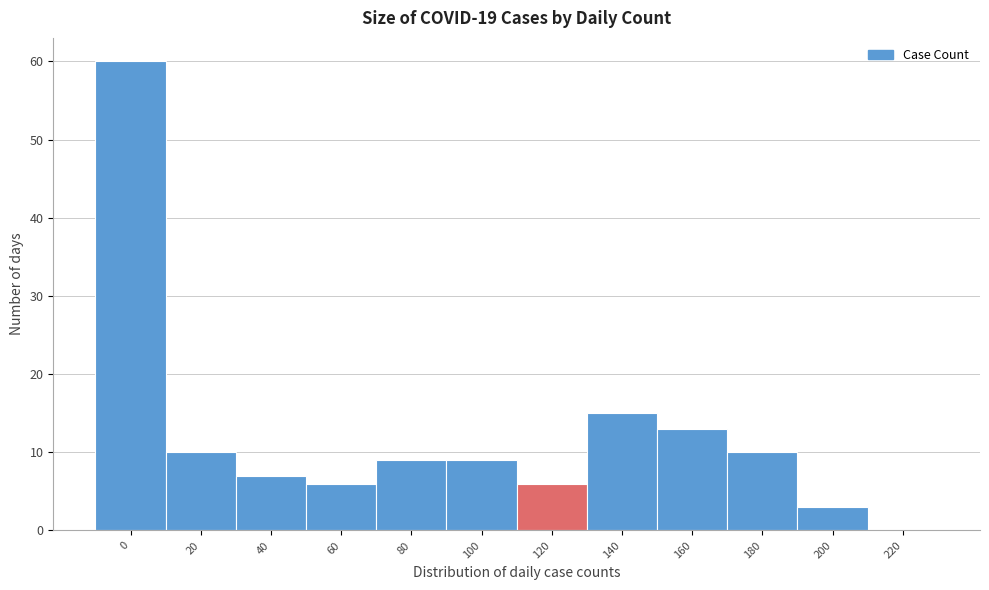

Reading right to left, extract all data points from this chart.

220=0	200=3	180=10	160=13	140=15	120=6	100=9	80=9	60=6	40=7	20=10	0=60